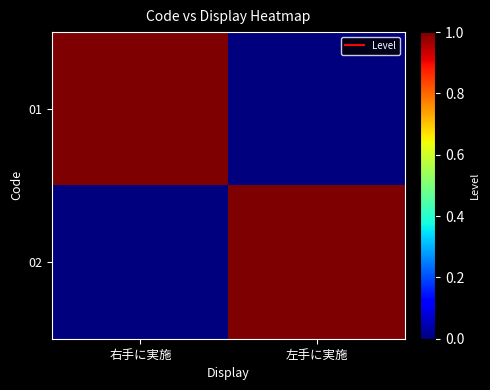

Reading left to right, extract all data points from this chart.

01: 右手に実施=1	左手に実施=0
02: 右手に実施=0	左手に実施=1